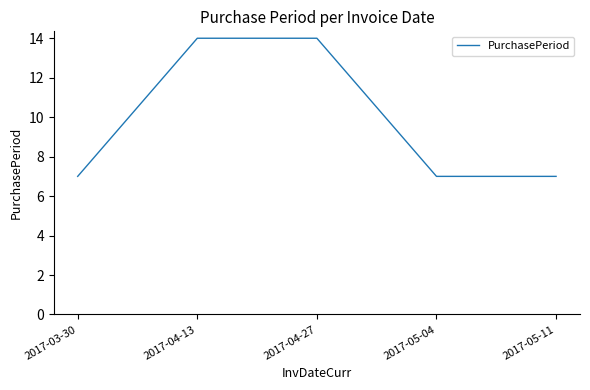

The value at 2017-04-13 is 20. True or false?

False